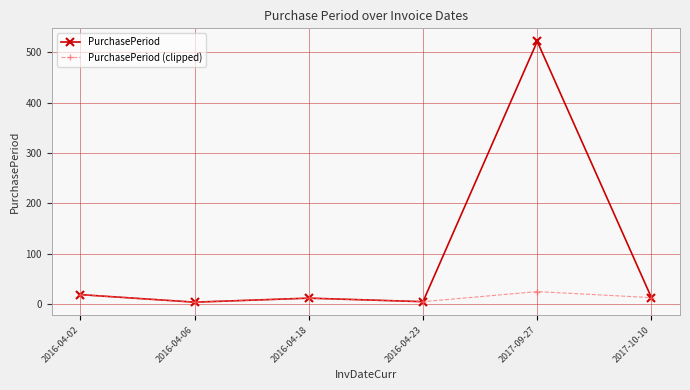

What is the minimum value shown in the chart?

4